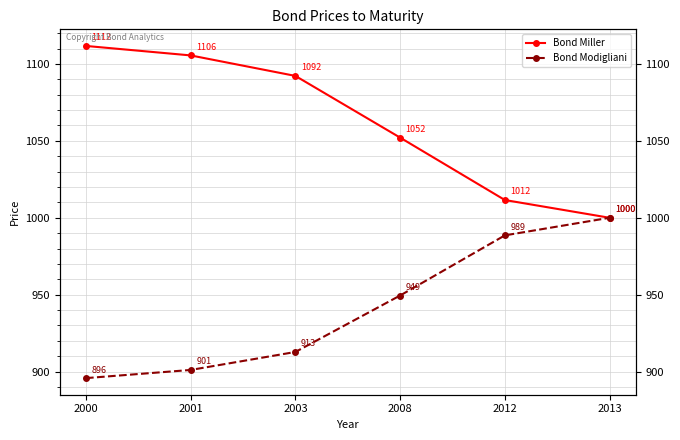

The Bond Miller series shows 1775.3 at 2012. True or false?

False